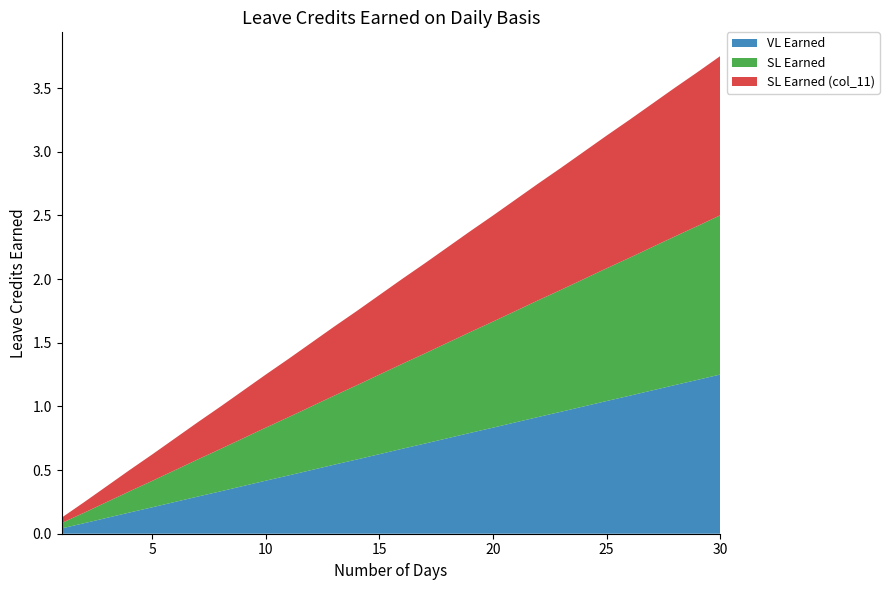

Reading left to right, list all the values displayed in this chart.

VL Earned: 0.0	0.1	0.1	0.2	0.2	0.2	0.3	0.3	0.4	0.4	0.5	0.5	0.5	0.6	0.6	0.7	0.7	0.8	0.8	0.8	0.9	0.9	1.0	1.0	1.0	1.1	1.1	1.2	1.2	1.2
SL Earned: 0.0	0.1	0.1	0.2	0.2	0.2	0.3	0.3	0.4	0.4	0.5	0.5	0.5	0.6	0.6	0.7	0.7	0.8	0.8	0.8	0.9	0.9	1.0	1.0	1.0	1.1	1.1	1.2	1.2	1.2
SL Earned (col_11): 0.0	0.1	0.1	0.2	0.2	0.2	0.3	0.3	0.4	0.4	0.5	0.5	0.5	0.6	0.6	0.7	0.7	0.8	0.8	0.8	0.9	0.9	1.0	1.0	1.0	1.1	1.1	1.2	1.2	1.2